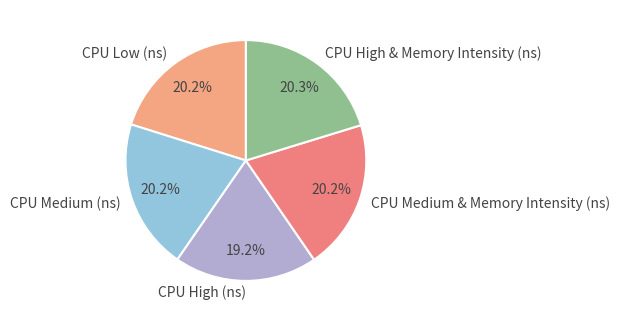

What percentage is the CPU Medium (ns) slice, to the nearest percent?

20%